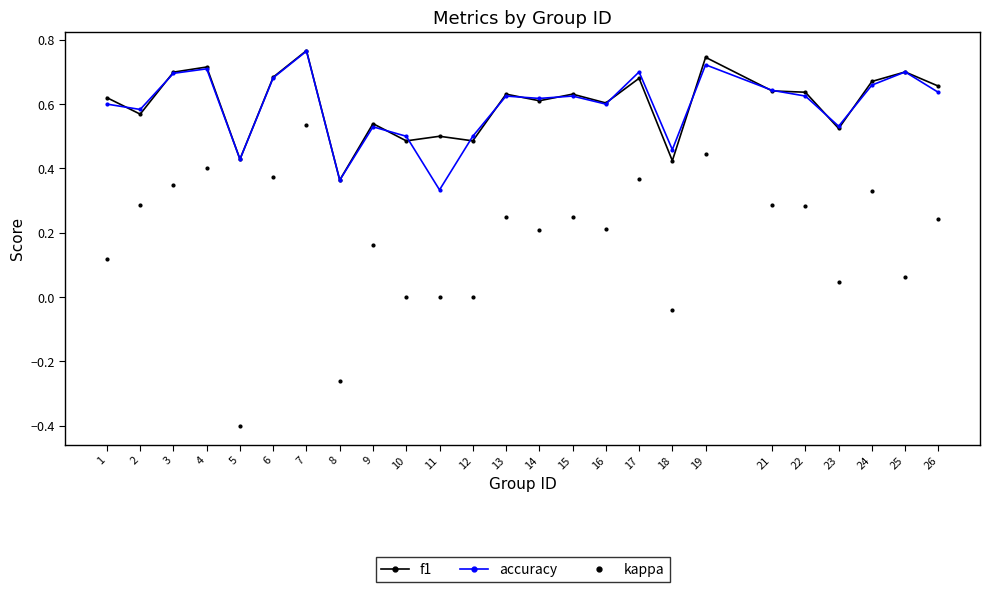

True or false: kappa and accuracy cross at least once.

False